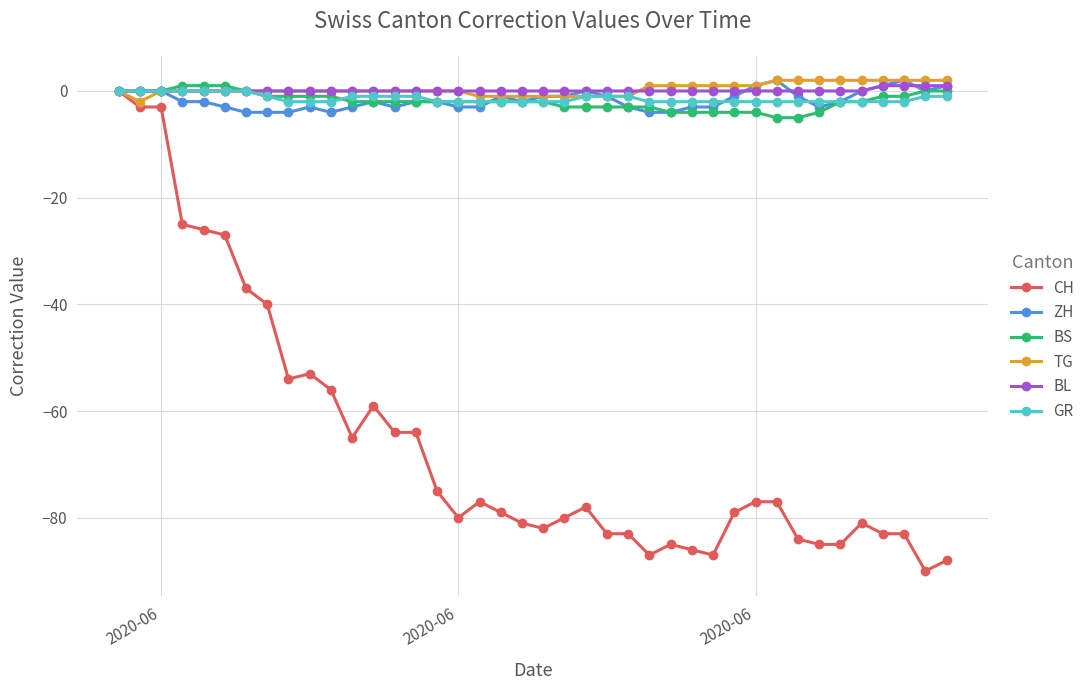

What is the lowest value of the ZH series?

-4